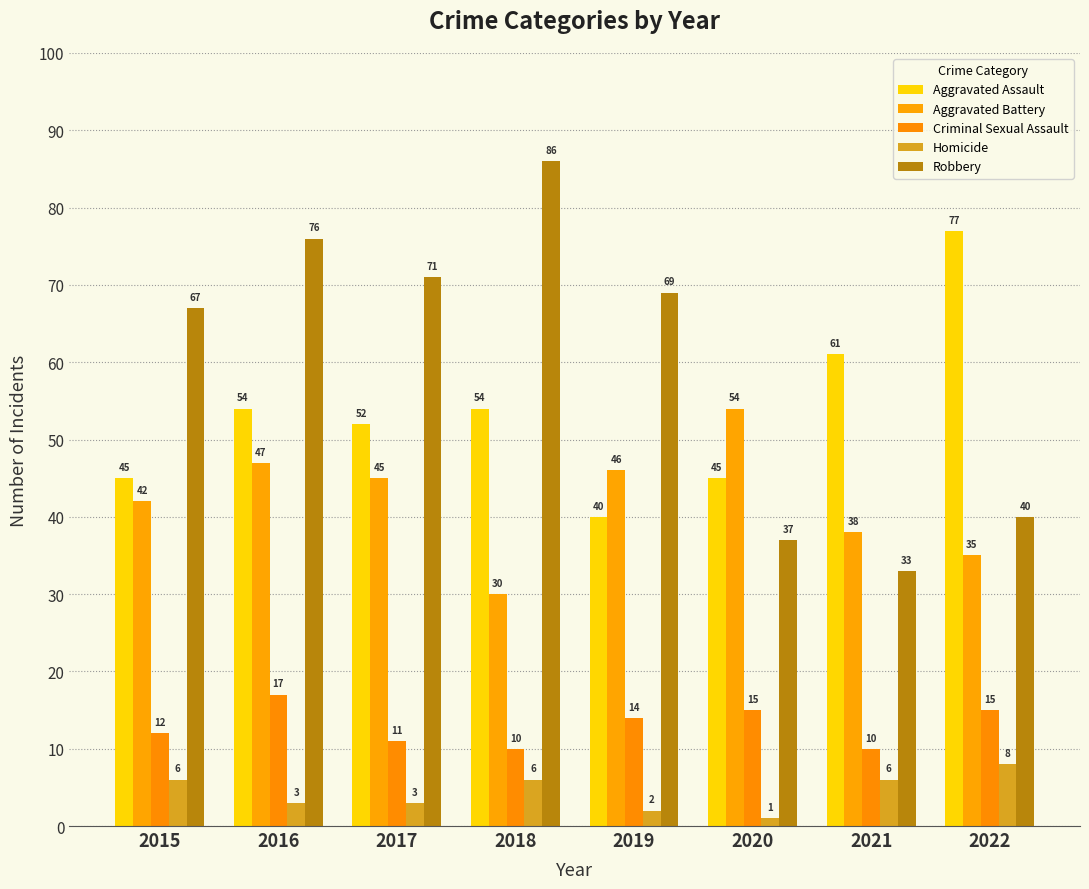

Between 2017 and 2018, which is larger?

2018